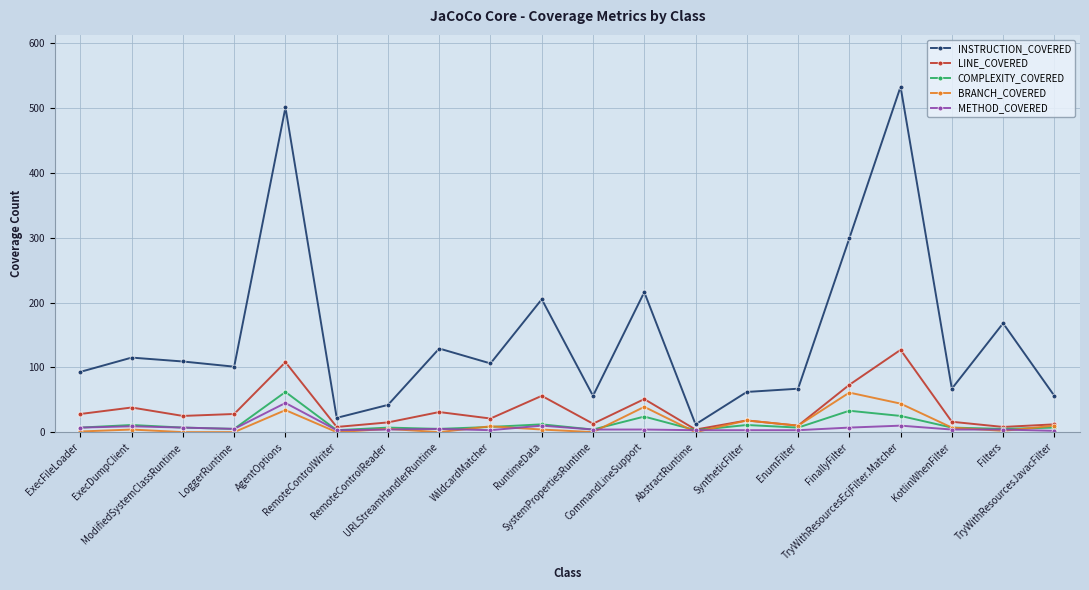

What value does the METHOD_COVERED series have at SyntheticFilter, to the nearest 5?

5